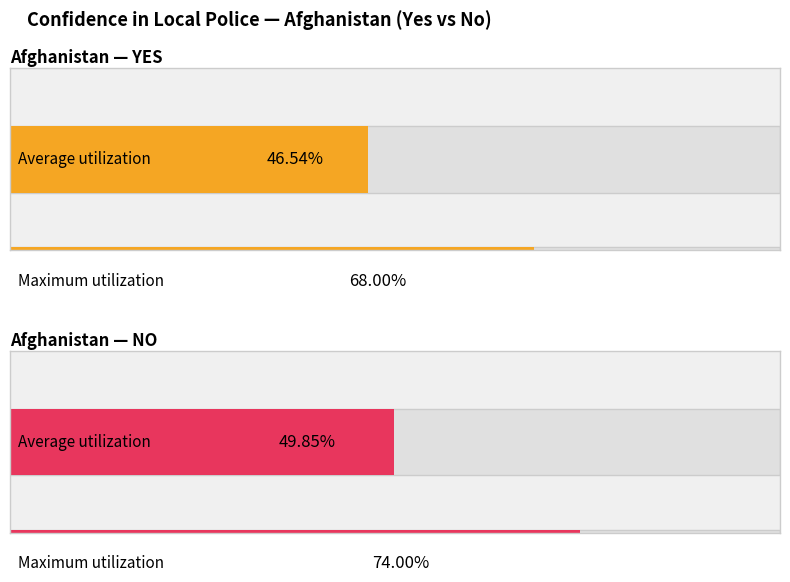

Which series has the largest total across all categories?

No